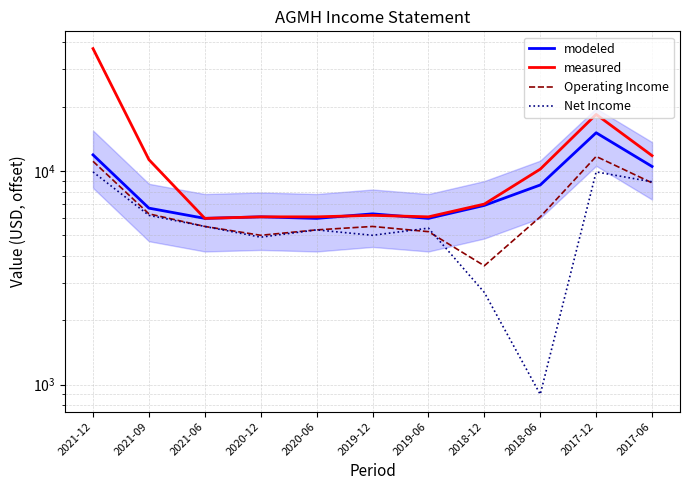

What is the average value of the measured series?

11509